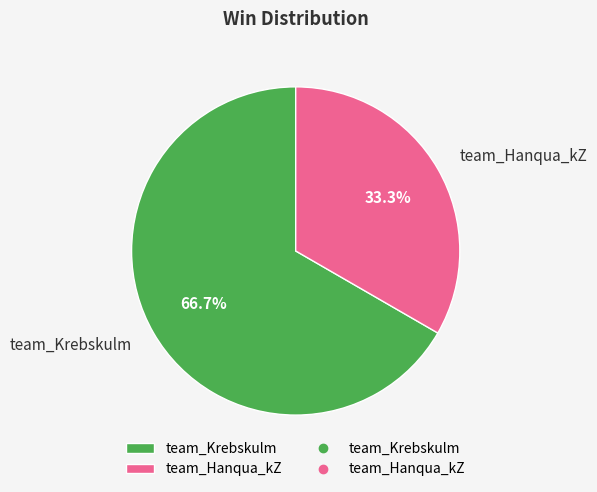

To the nearest percent, what portion does team_Hanqua_kZ represent?

33%